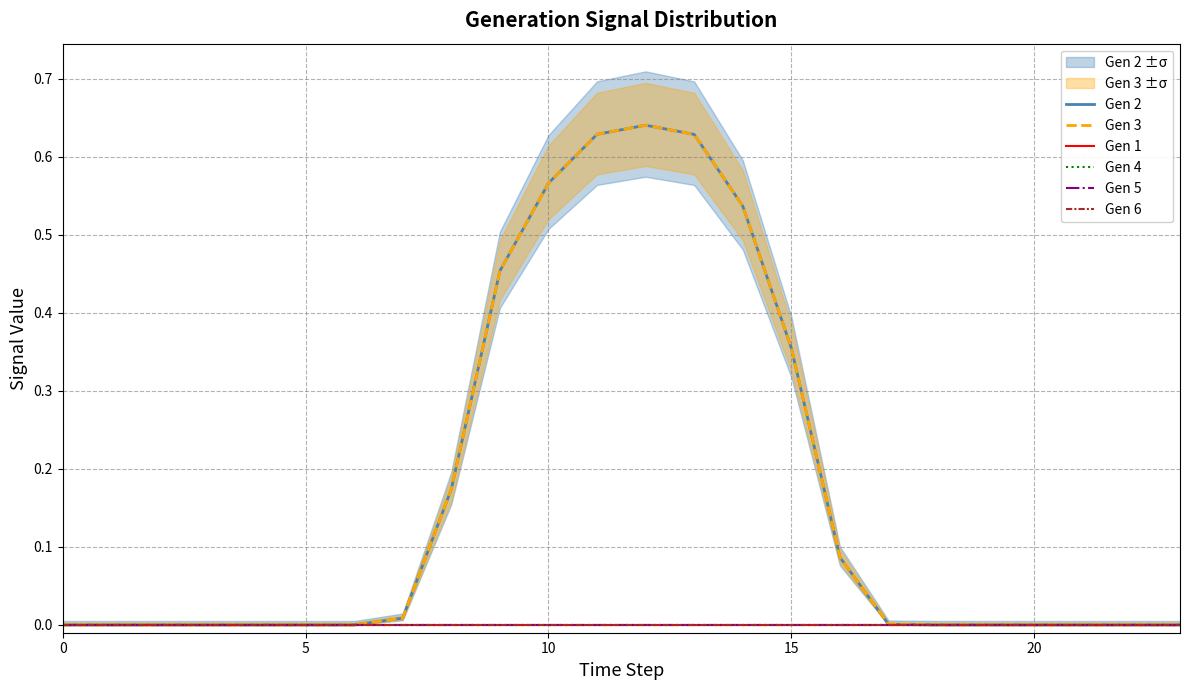

Which series has the largest total across all categories?

Gen 2